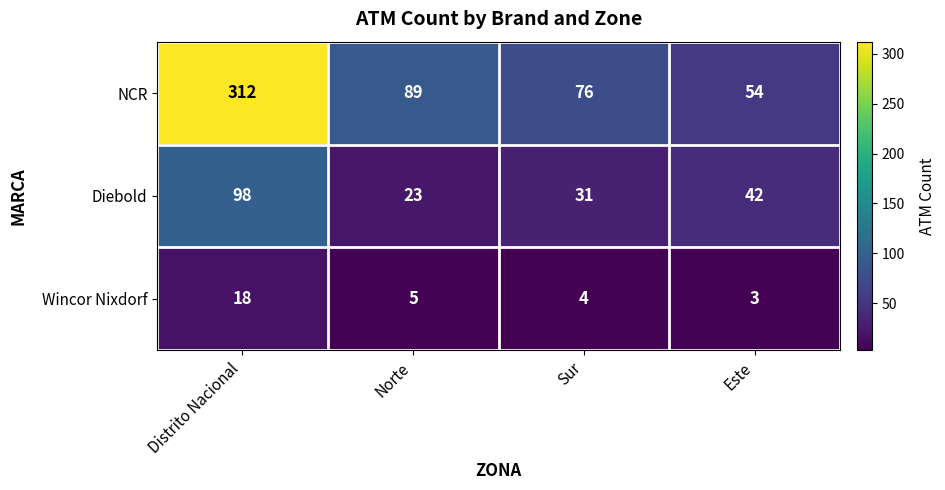

Reading right to left, what are all the values shown in this chart?

NCR: 54	76	89	312
Diebold: 42	31	23	98
Wincor Nixdorf: 3	4	5	18